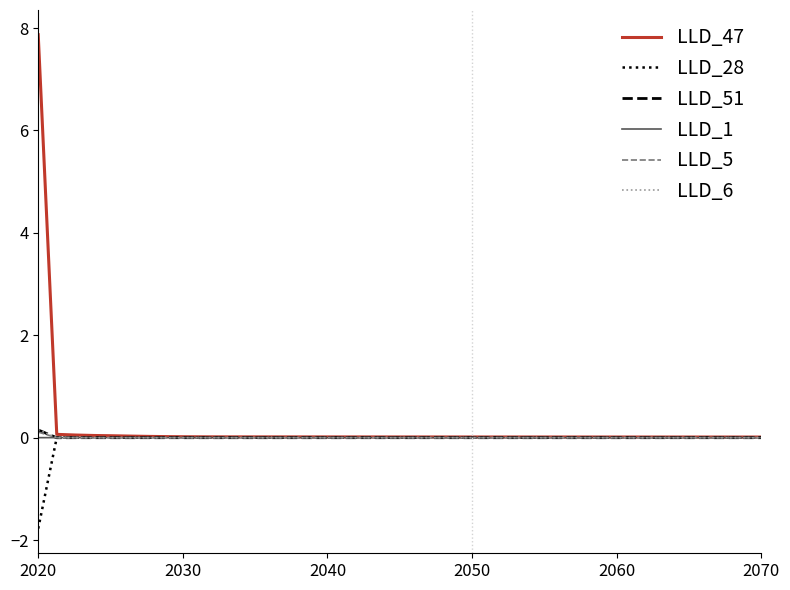

Which series has the largest total across all categories?

LLD_47